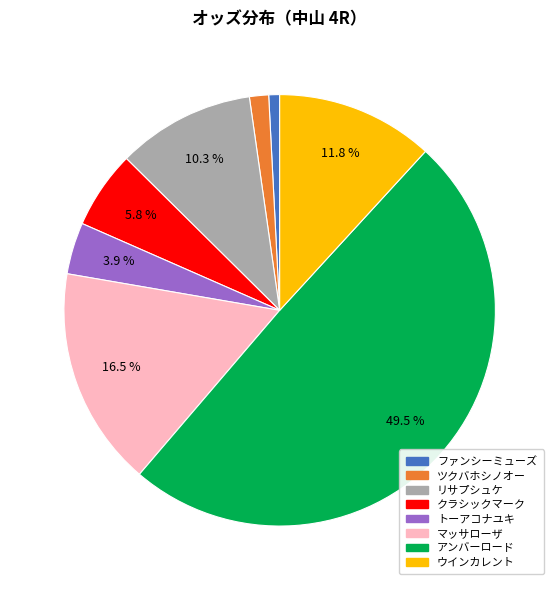

To the nearest percent, what is the combined percentage of ファンシーミューズ and ウインカレント?

13%